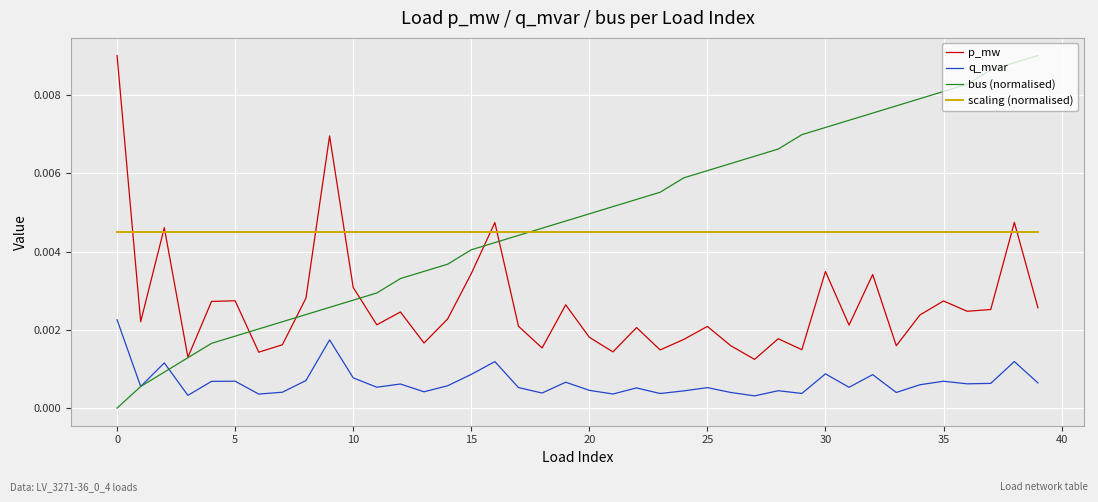

True or false: p_mw and q_mvar intersect in this chart.

False